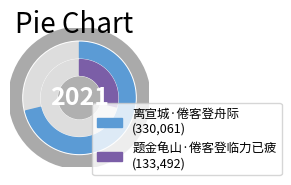

Which category has the biggest portion of the pie?

离宣城·倦客登舟际